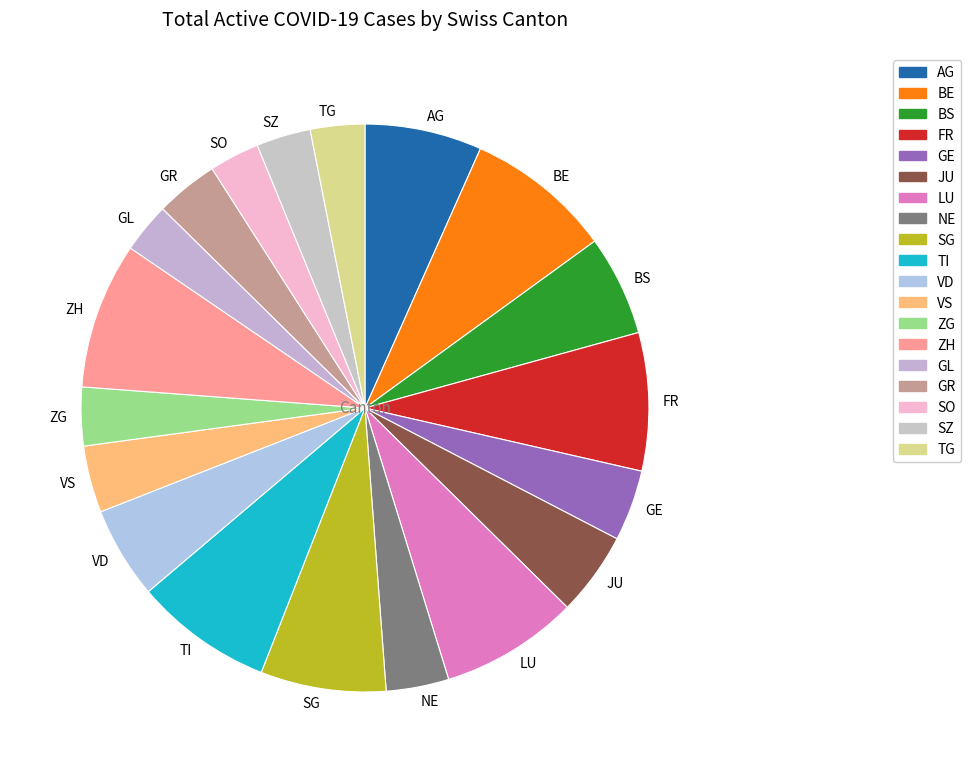

Is LU the majority of the pie?

No